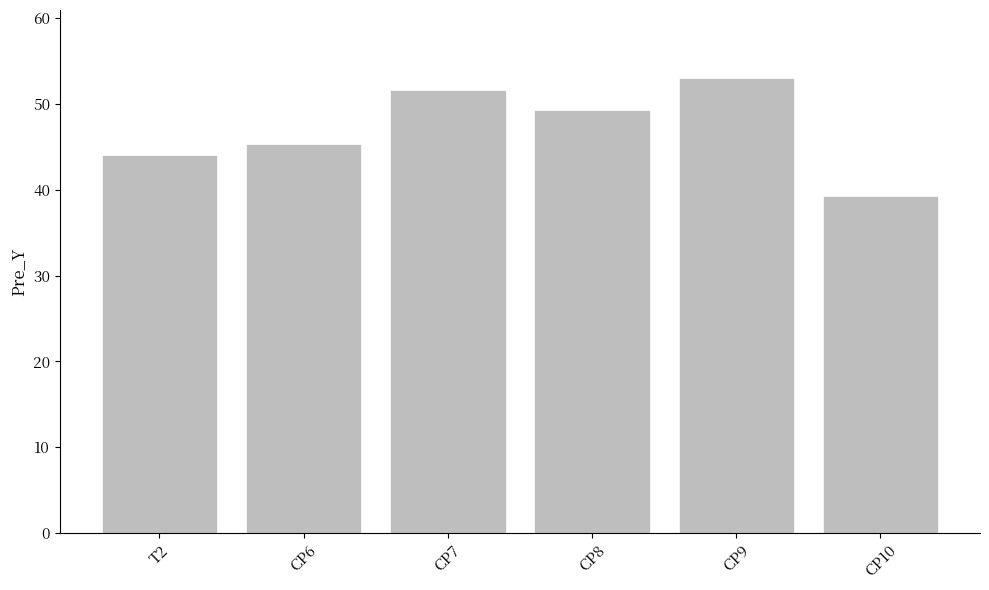

Reading right to left, extract all data points from this chart.

CP10=39.3	CP9=53.0	CP8=49.3	CP7=51.7	CP6=45.3	T2=44.0